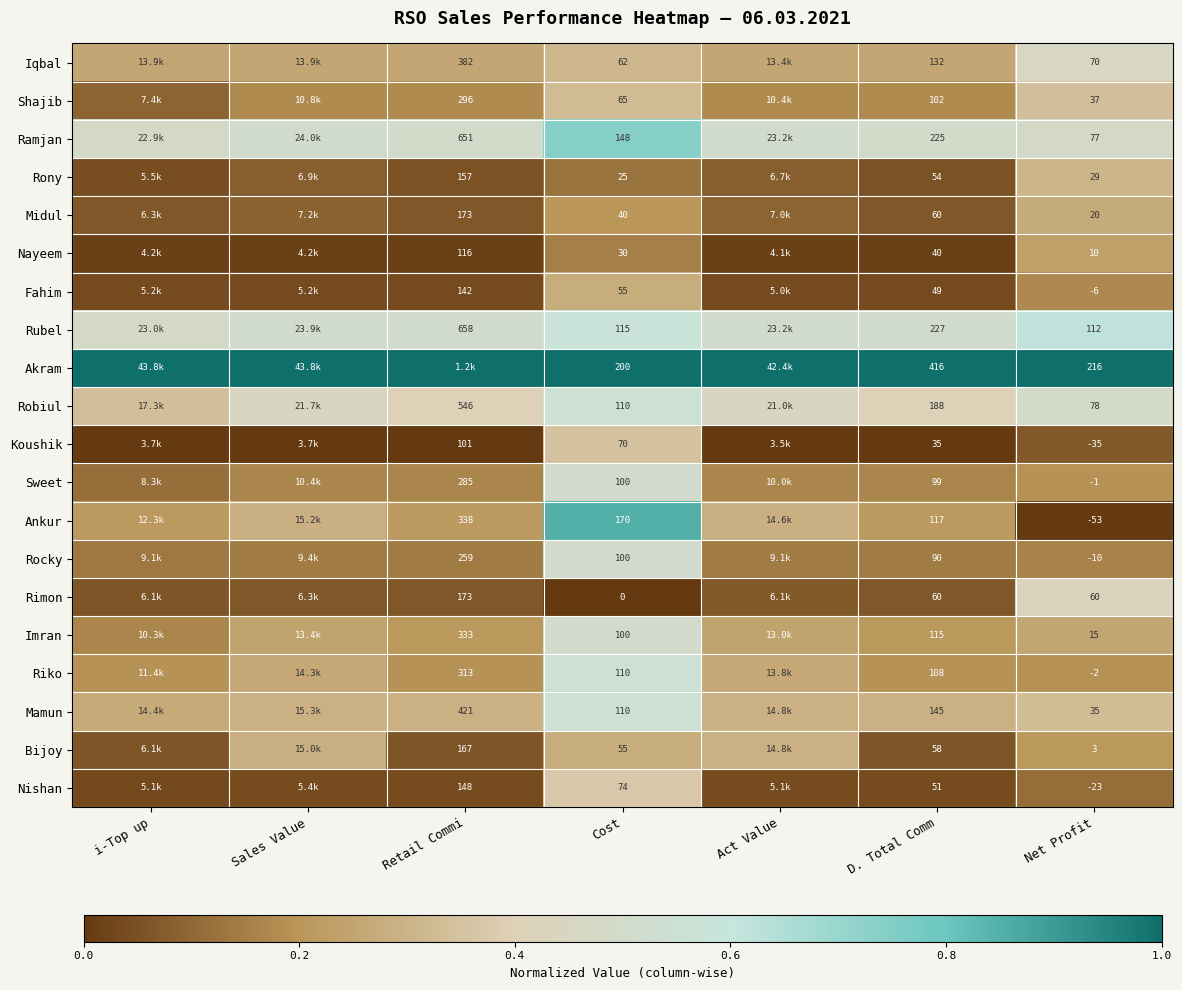

Is the value of Ramjan at i-Top up greater than the value of Imran at Net Profit?

Yes